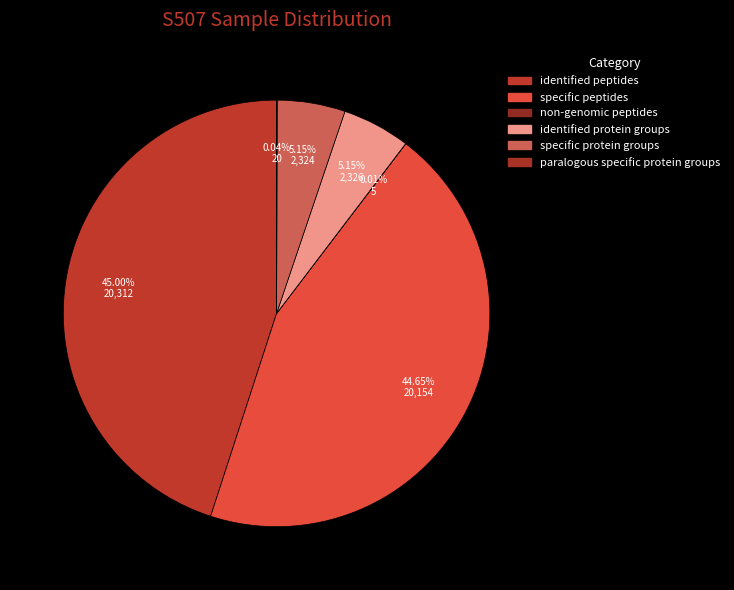

To the nearest percent, what is the combined percentage of identified protein groups and specific protein groups?

10%